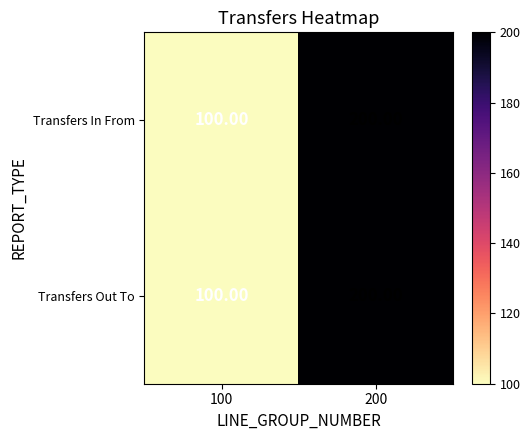

What is the difference between the maximum and minimum values in the Transfers In From series?

100